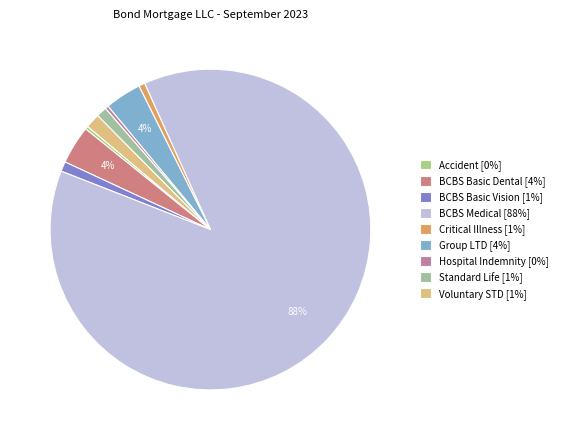

Which slice is the largest?

BCBS Medical